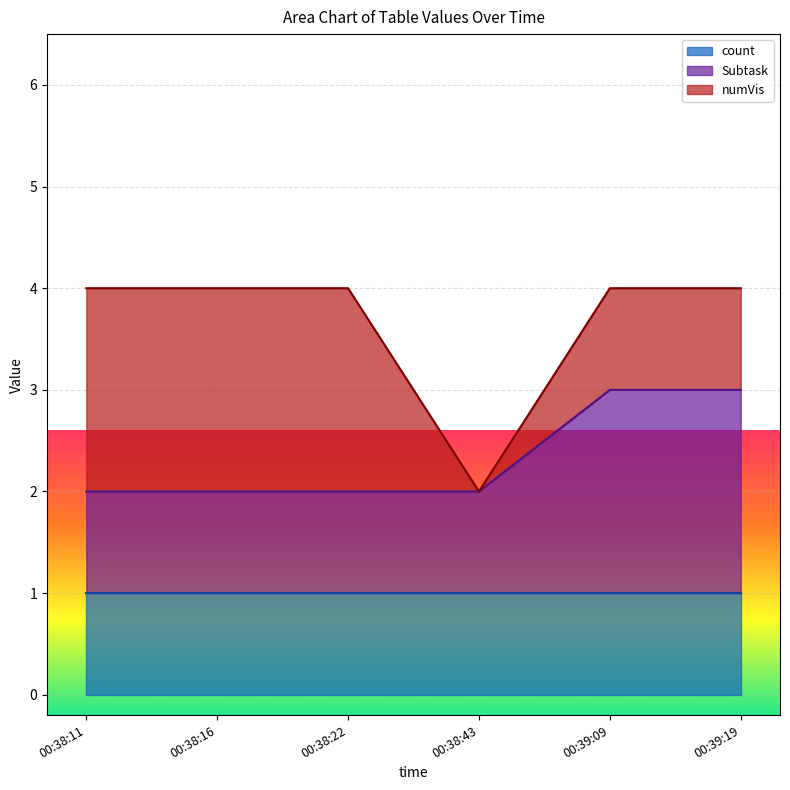

What is the label of the 4th point from the right?

00:38:22